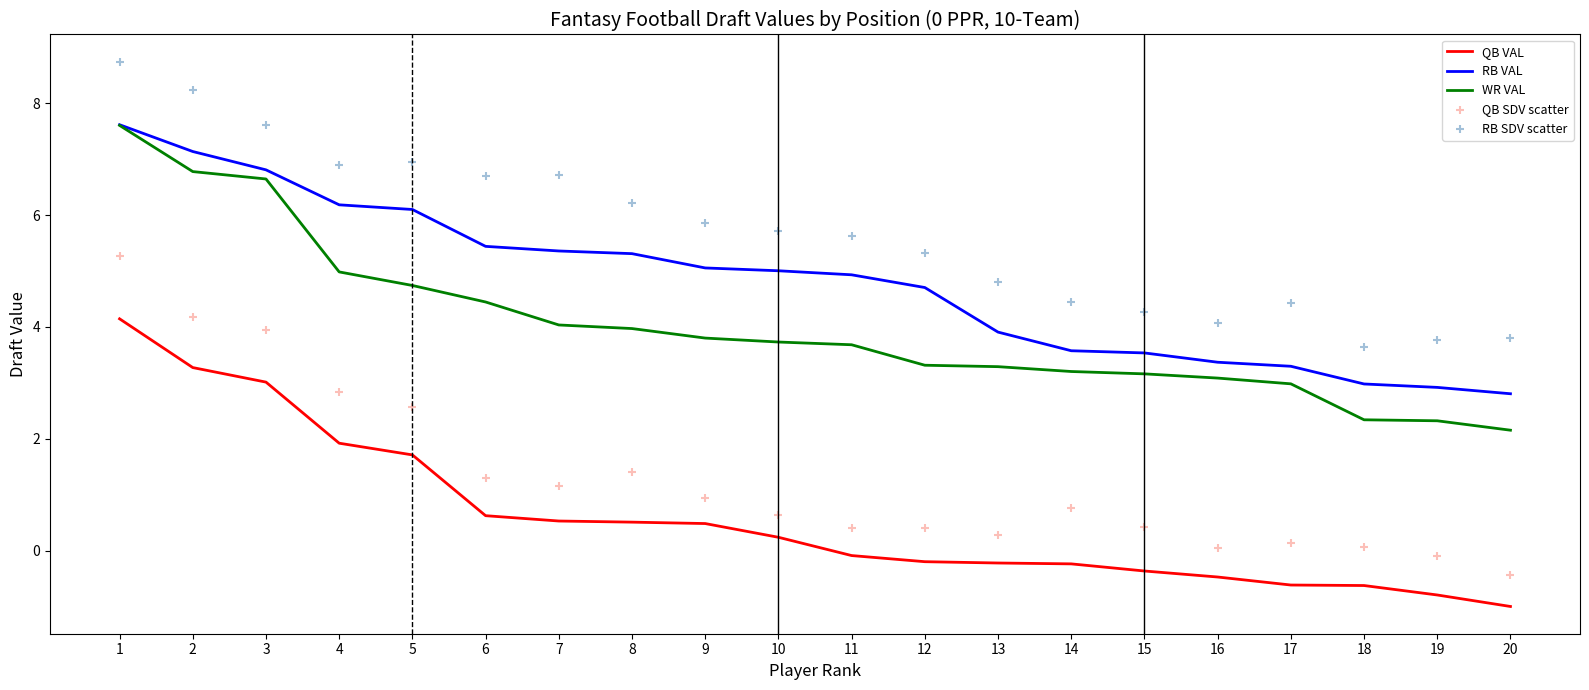

At how many categories does at least one series exceed 2?

20